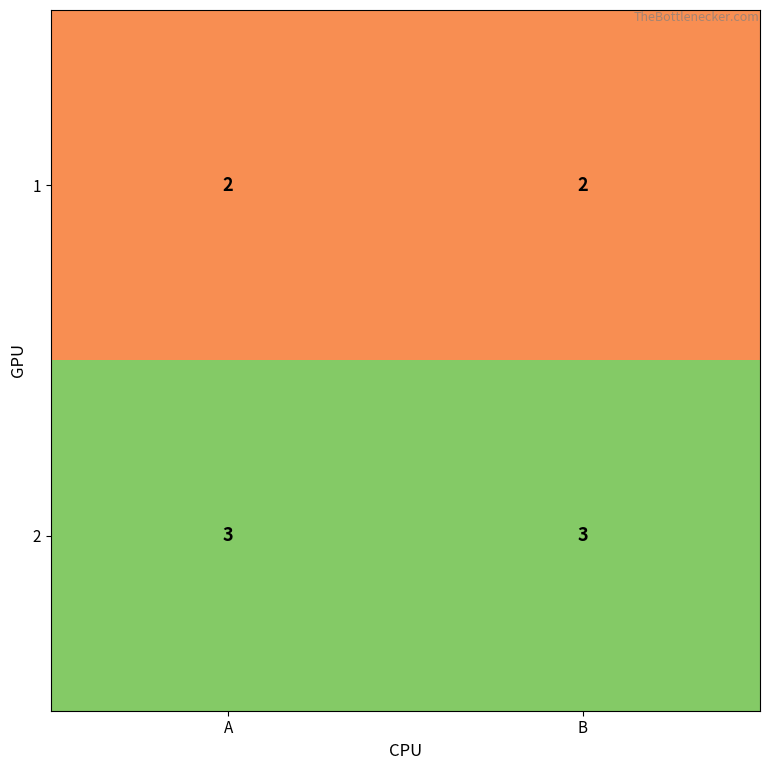

What is the minimum value shown in the chart?

2